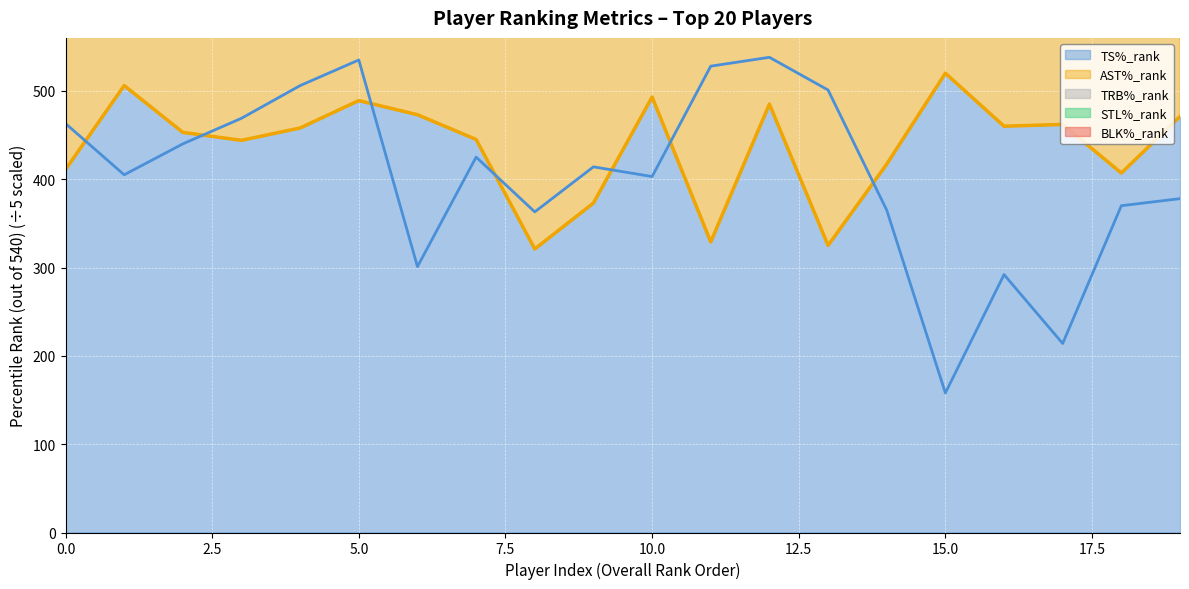

Is it true that AST%_rank (line) equals 136.1 at 7.5?

False